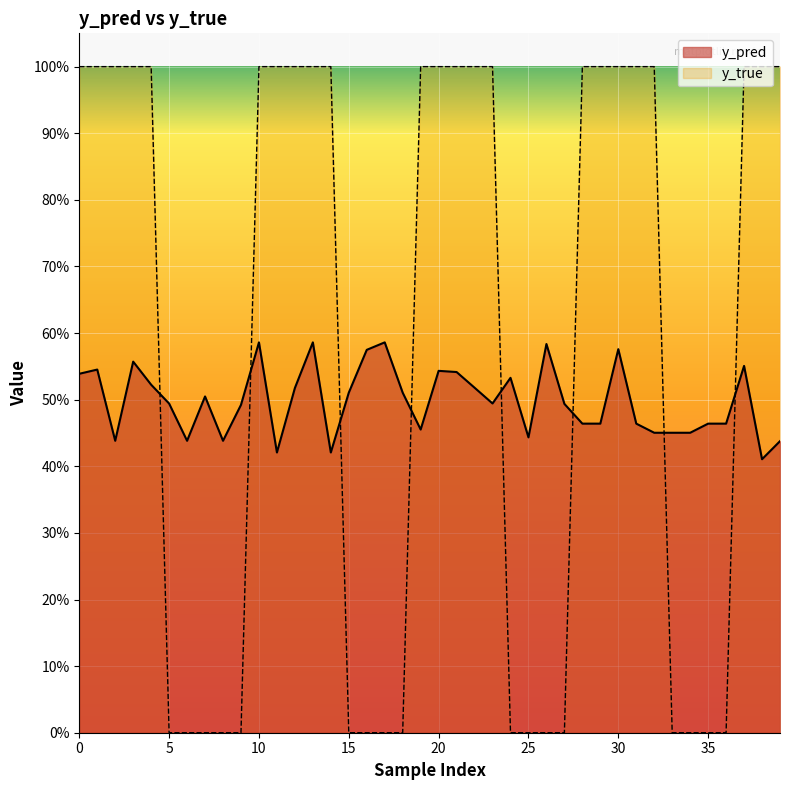

What is the value of the y_true point at the 31st from the left?

1.0